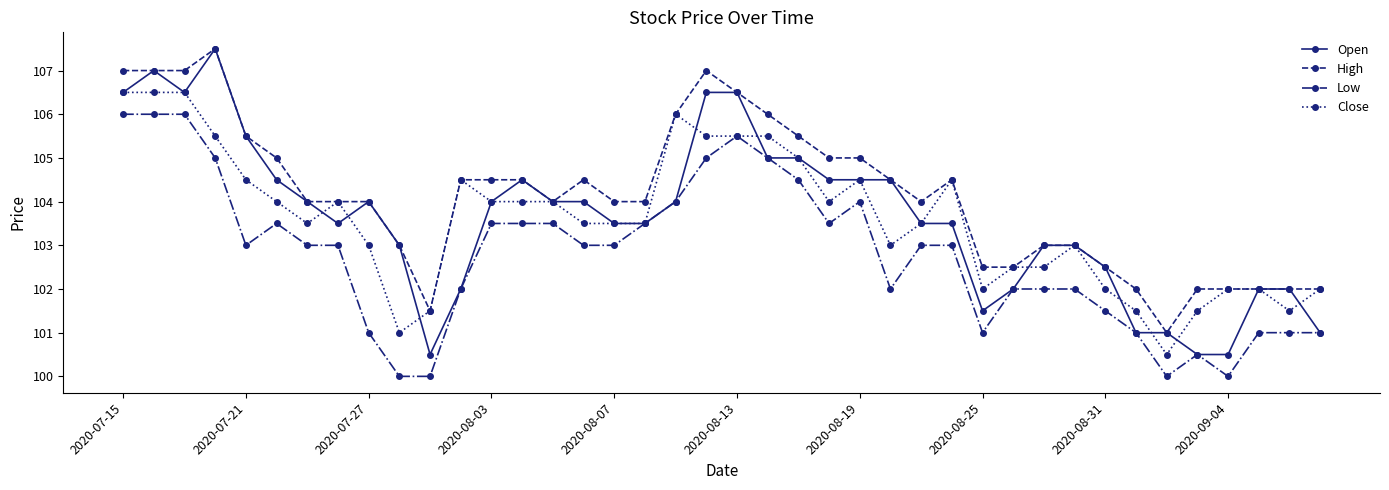

True or false: Close has more than 1 points higher than both neighbors.

True